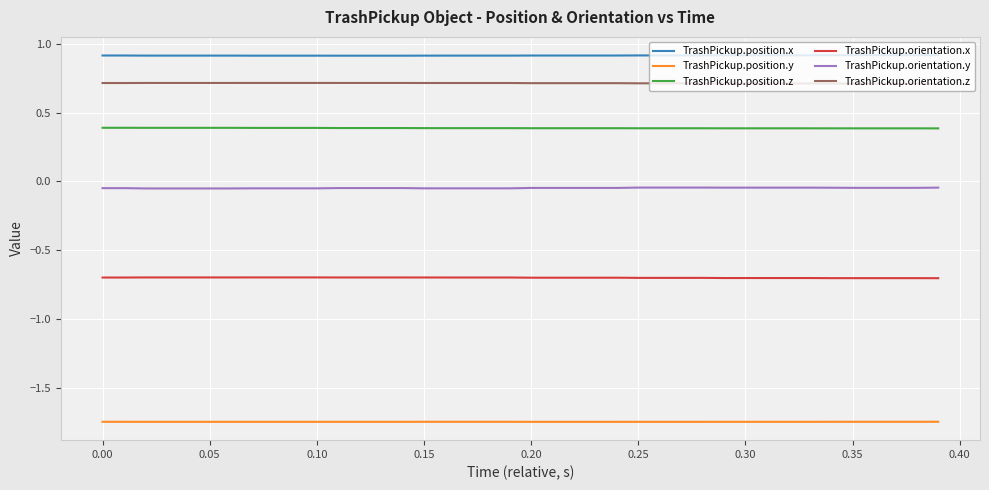

True or false: TrashPickup.position.y and TrashPickup.position.x intersect in this chart.

False